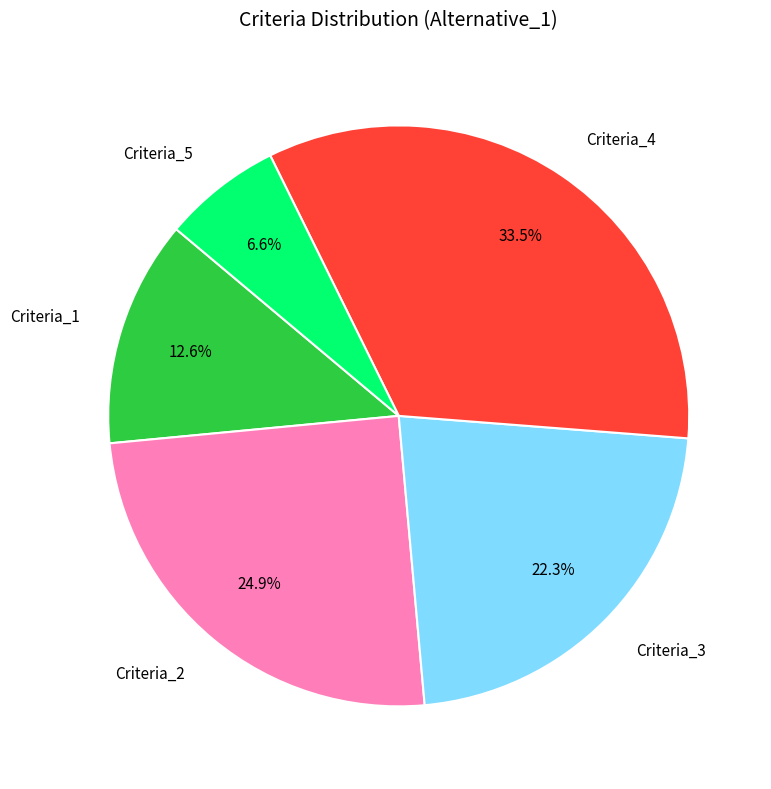

What percentage is the Criteria_5 slice, to the nearest percent?

7%